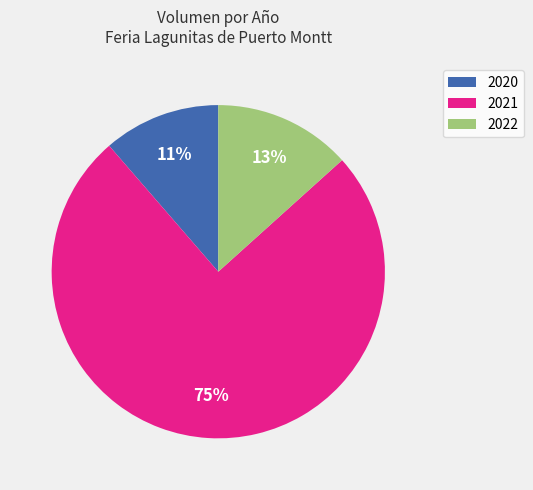

Between 2021 and 2020, which is larger?

2021